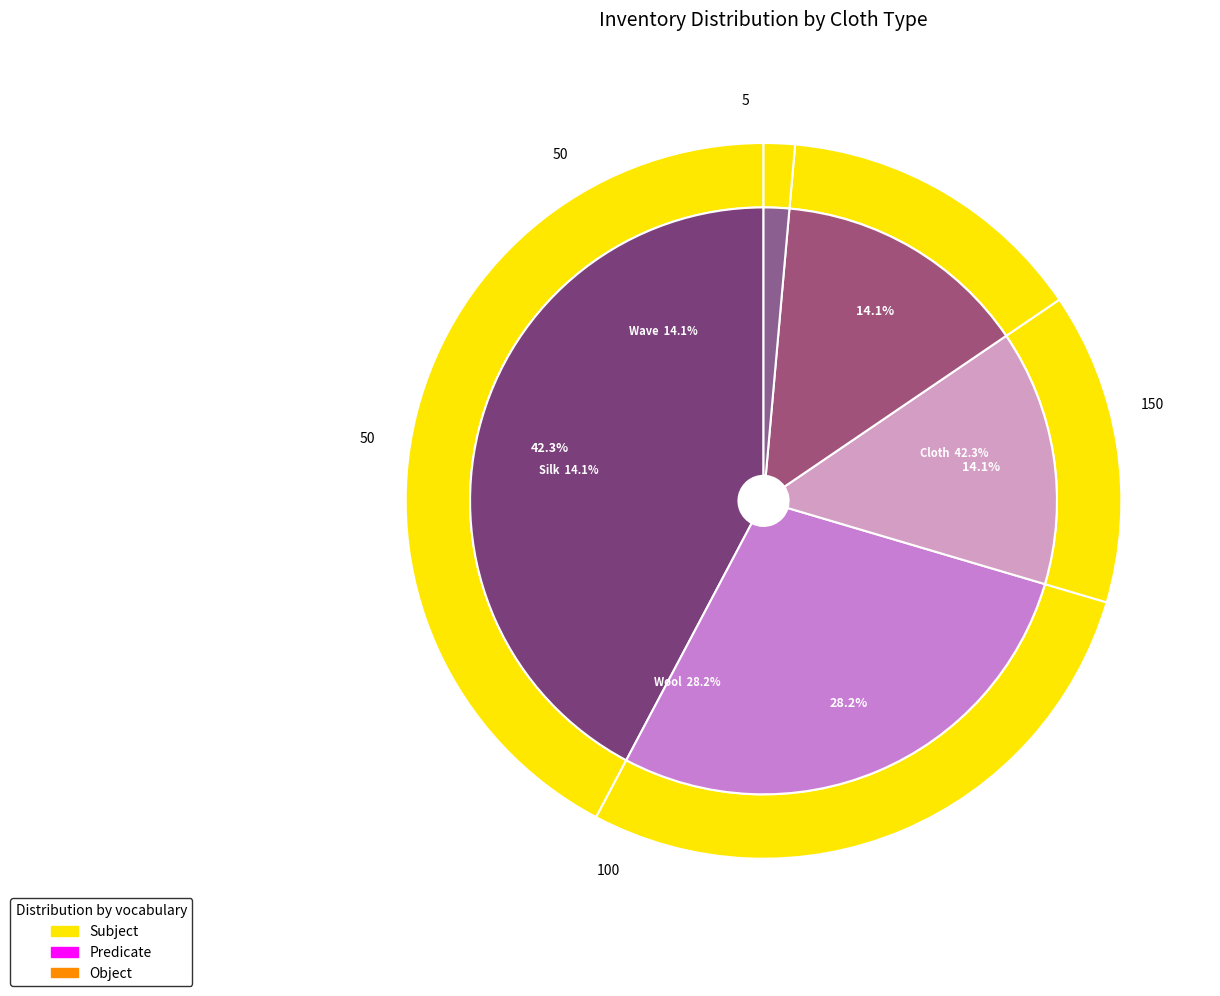

Which has a higher value, Wool or Wave?

Wool